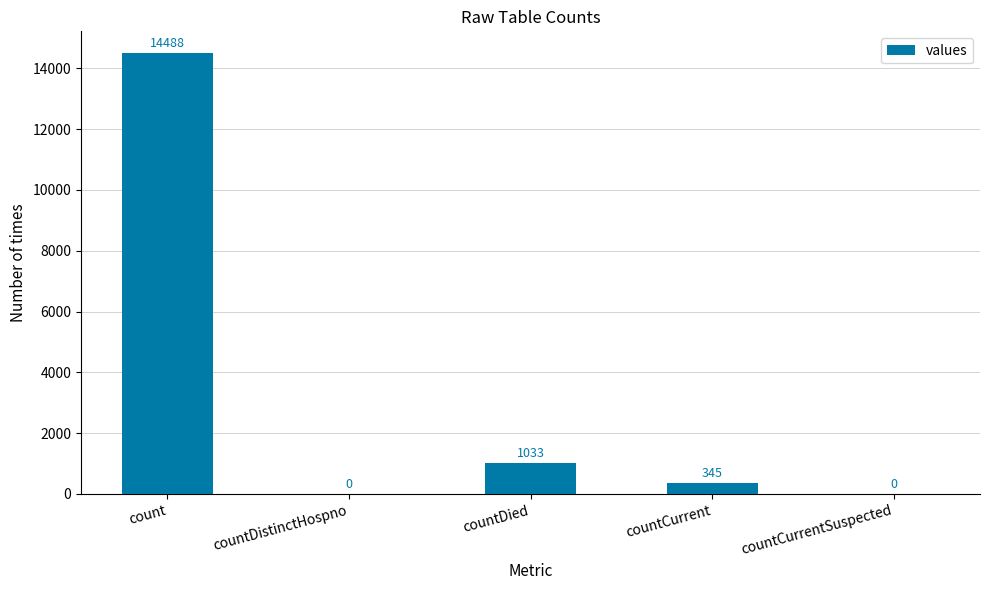

Count the number of categories in the chart.

5